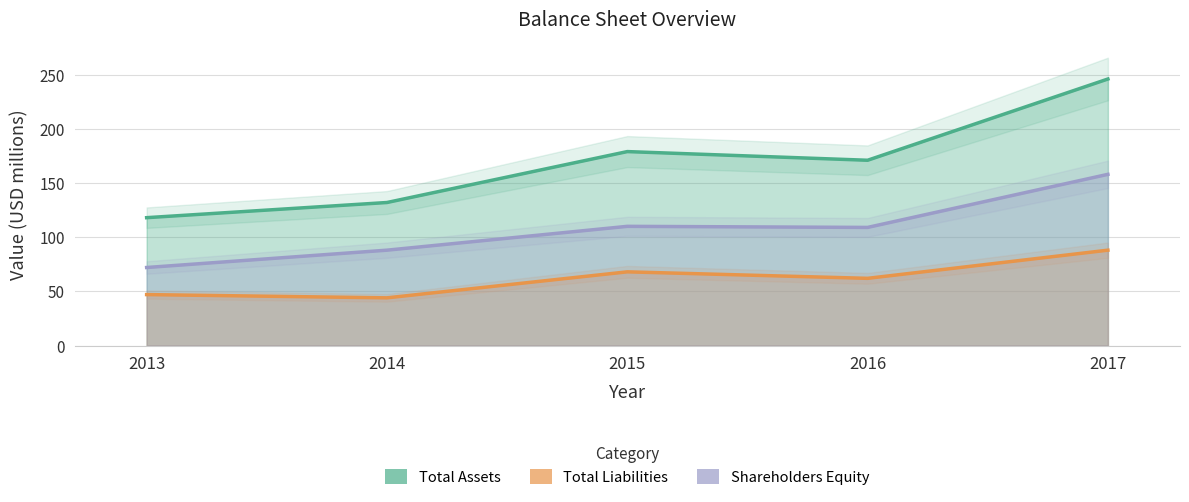

Which series has the largest total across all categories?

Total Assets